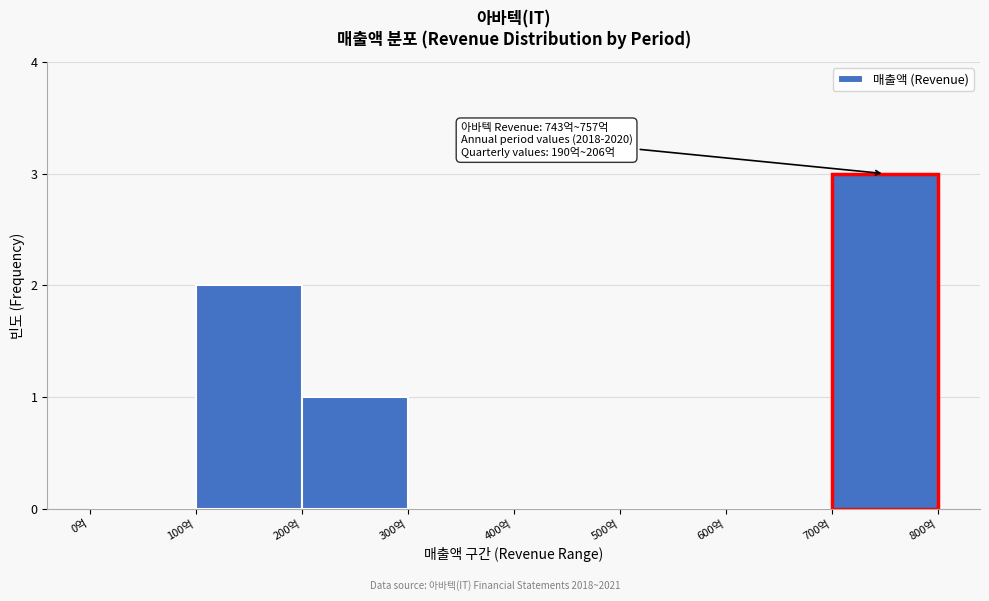

Over which range of the x-axis is the bar tallest?

700 to 800